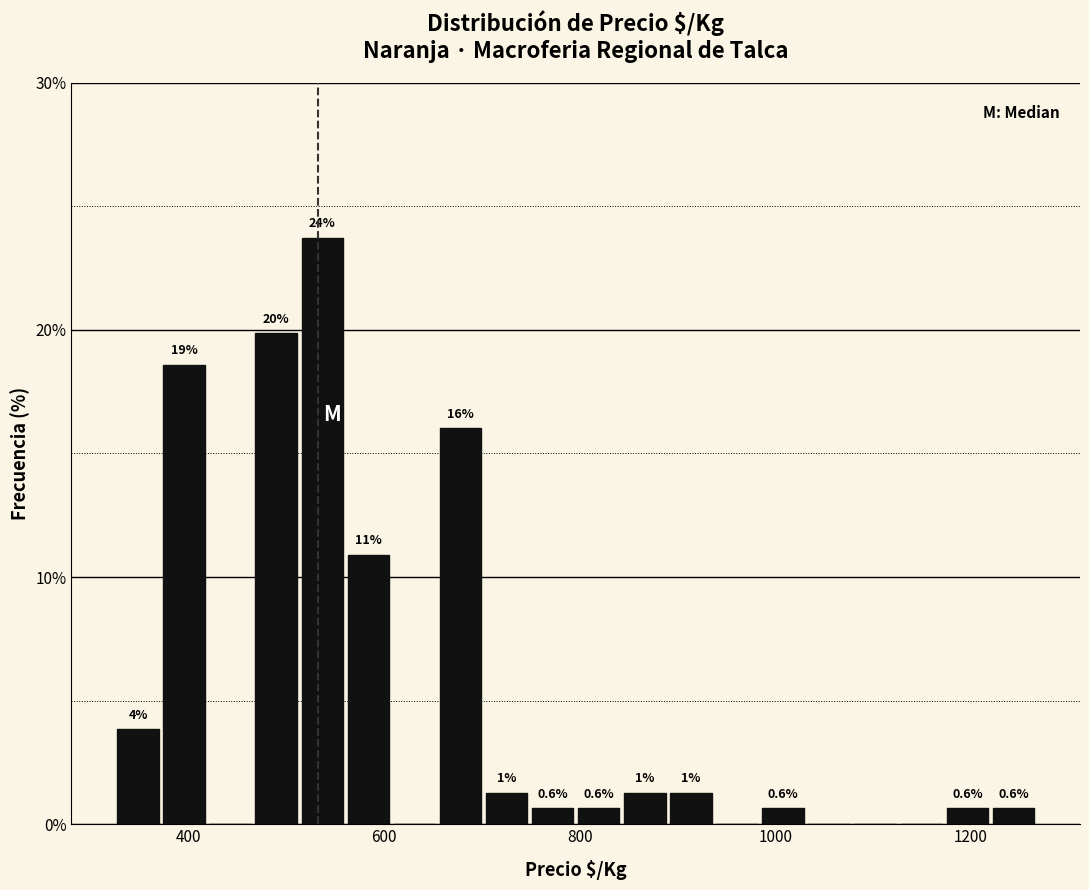

Read against the x-axis, roughly where is the centre of the tallest bar?

540